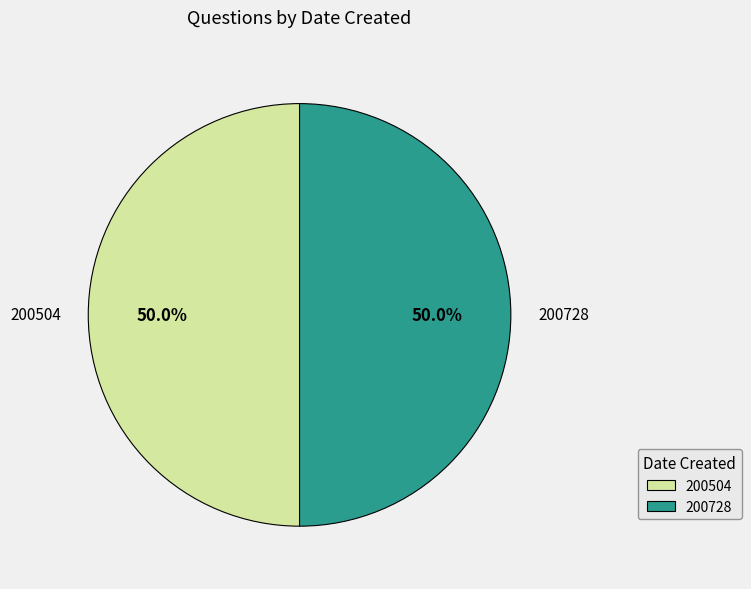

How much of the chart is everything except 200728?

50.0%